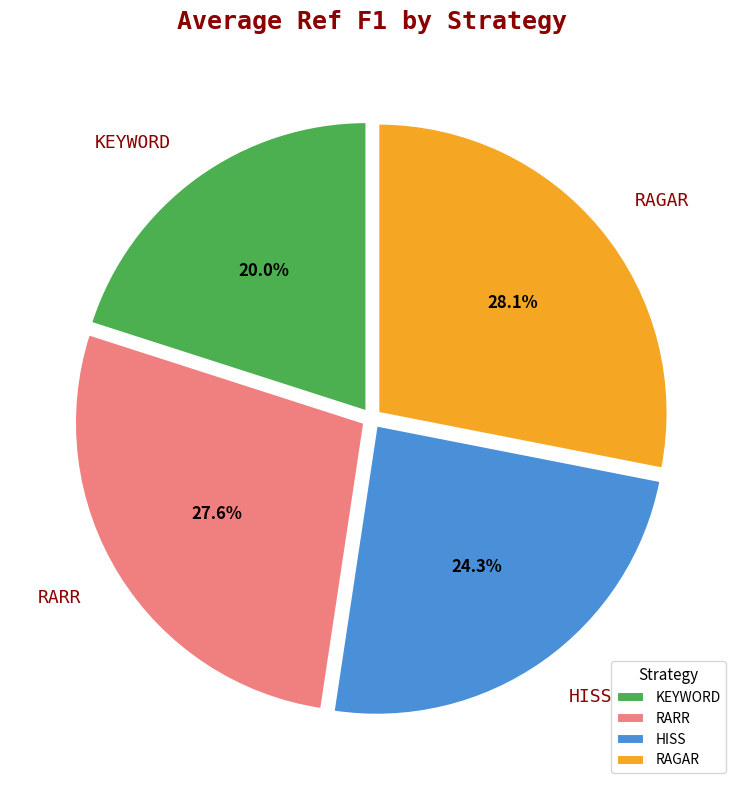

What is the largest slice in the pie chart?

RAGAR